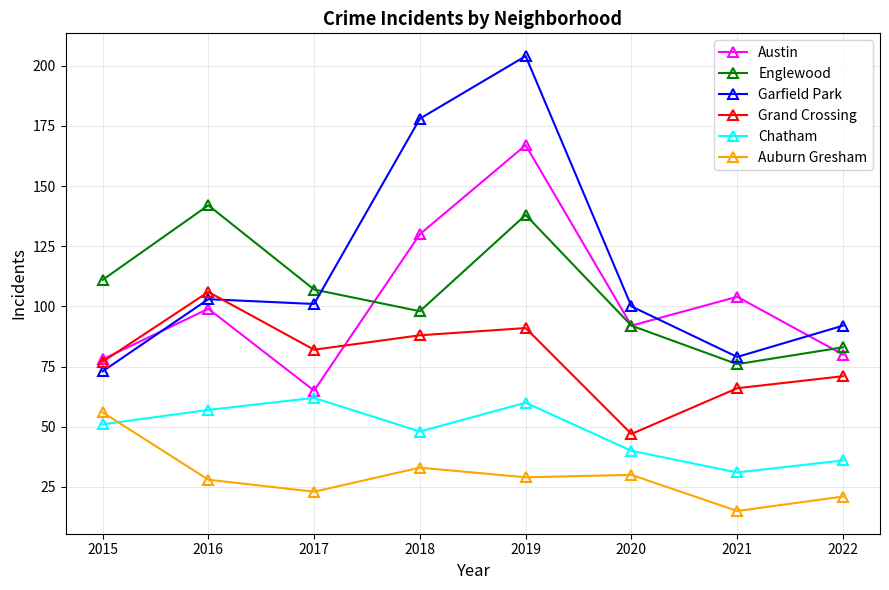

What is the maximum value for Chatham?

62